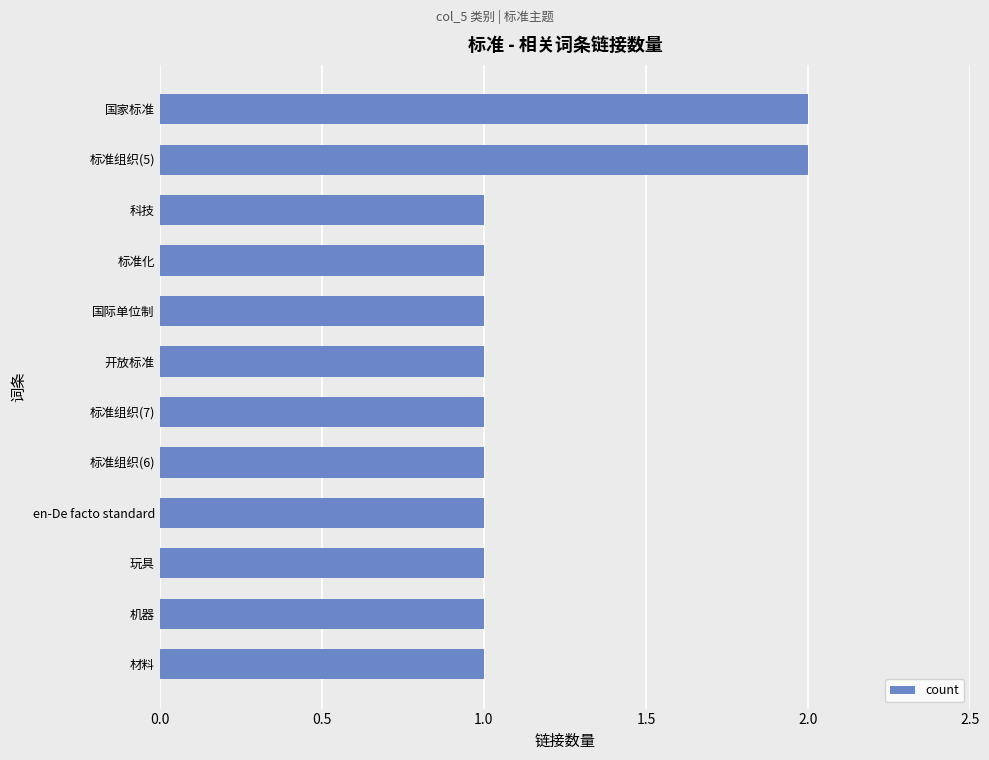

Is it true that the value at 科技 is 1?

True